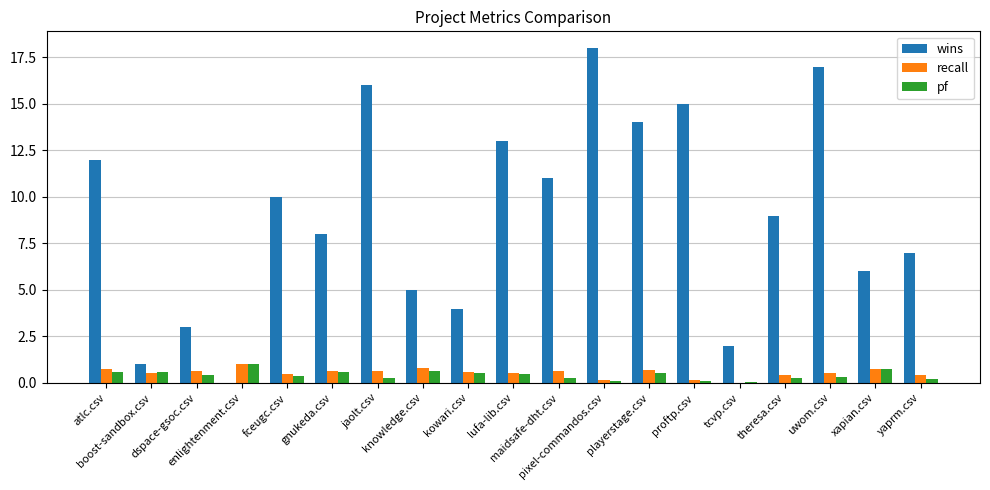

What is the maximum value for wins?

18.0